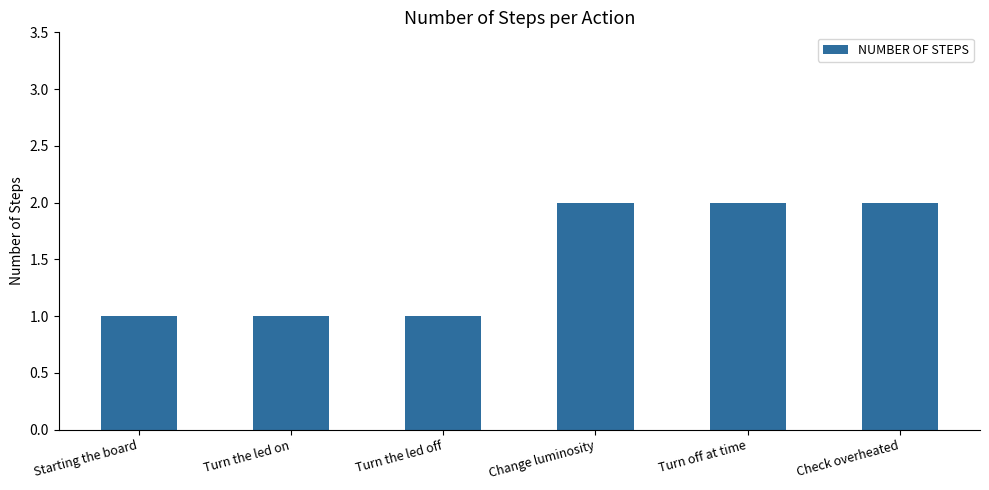

Reading left to right, transcribe all the data shown in this chart.

Starting the board=1	Turn the led on=1	Turn the led off=1	Change luminosity=2	Turn off at time=2	Check overheated=2